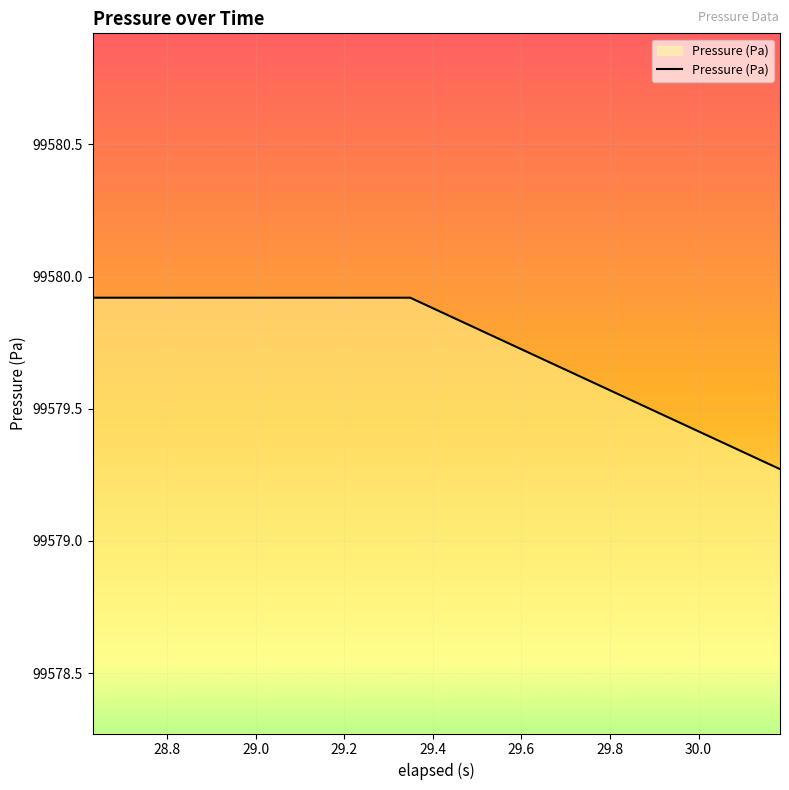

What is the greatest value displayed?

99579.9